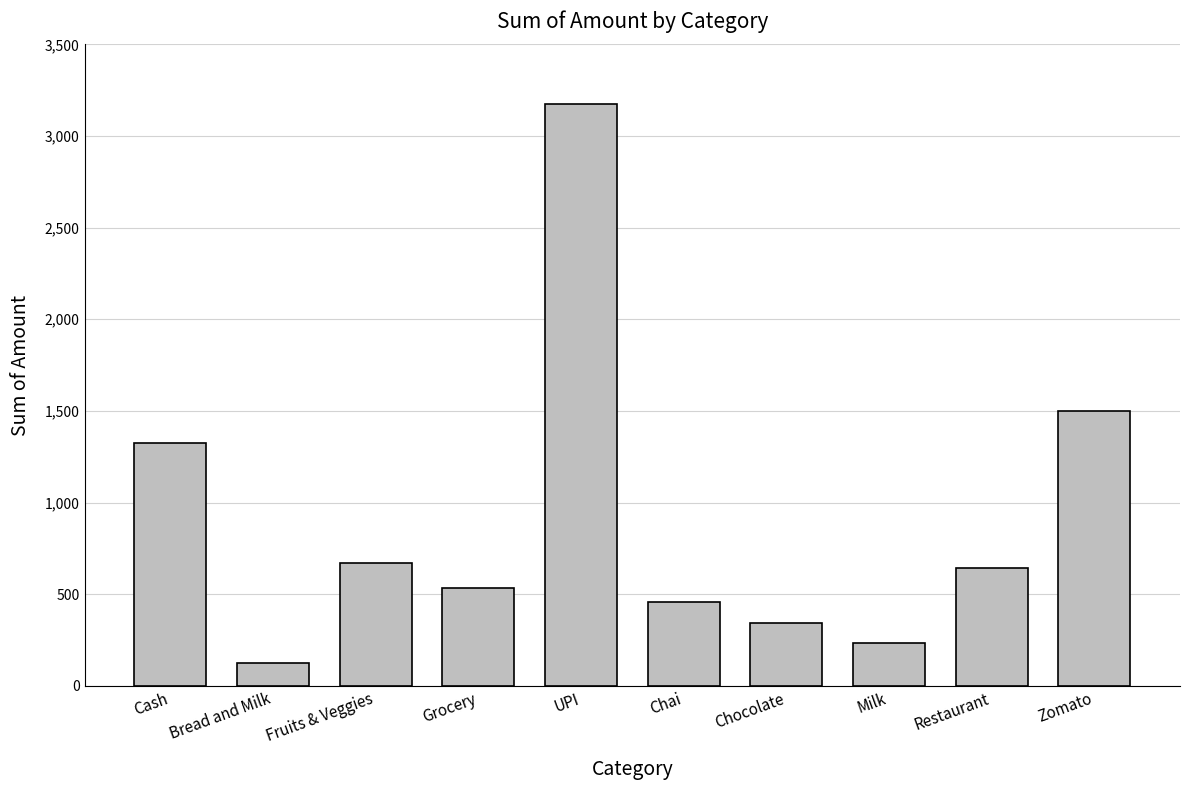

The chart shows a value of 777 at Grocery. True or false?

False